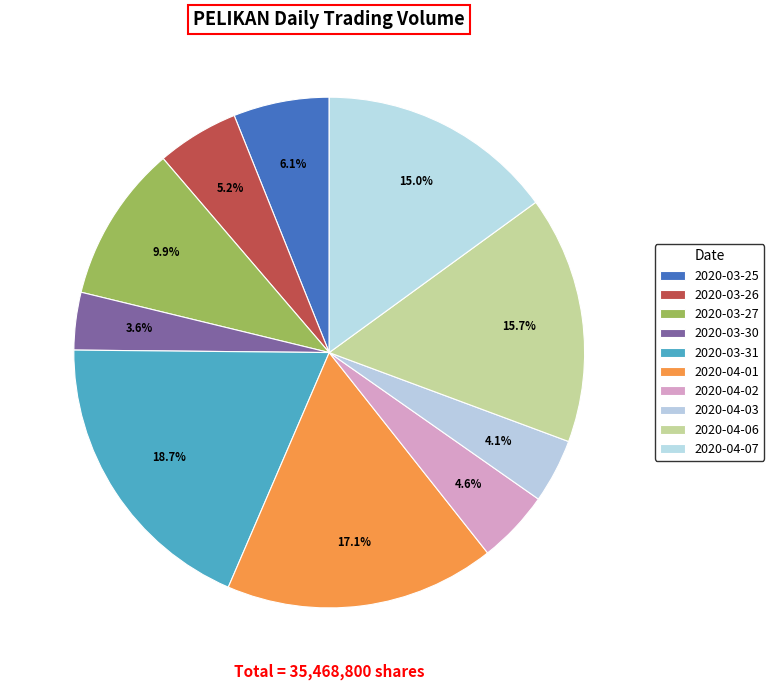

The 2020-03-30 slice represents 4% of the pie. True or false?

True